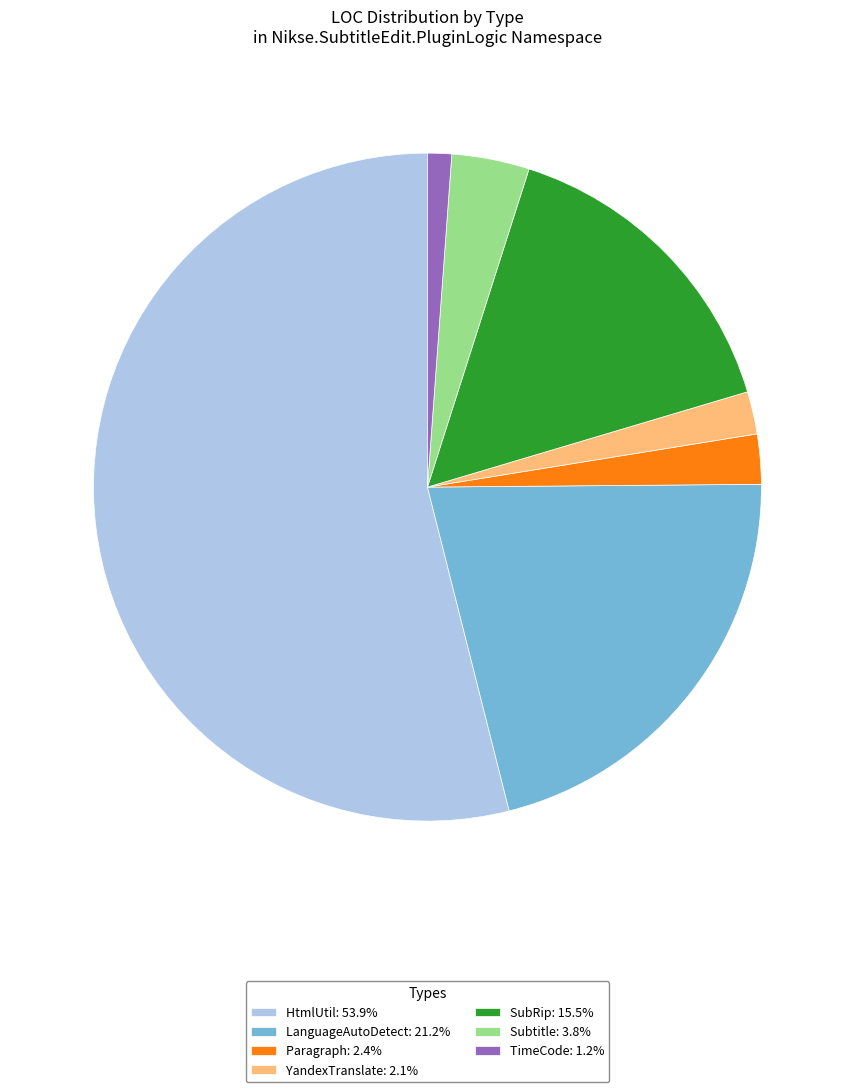

Combined, do TimeCode: 1.2% and SubRip: 15.5% account for over 50%?

No